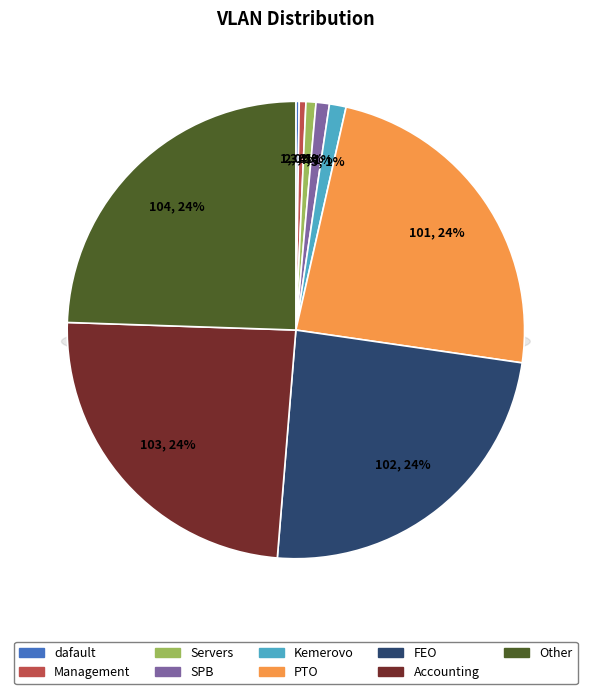

Which category has the biggest portion of the pie?

Other